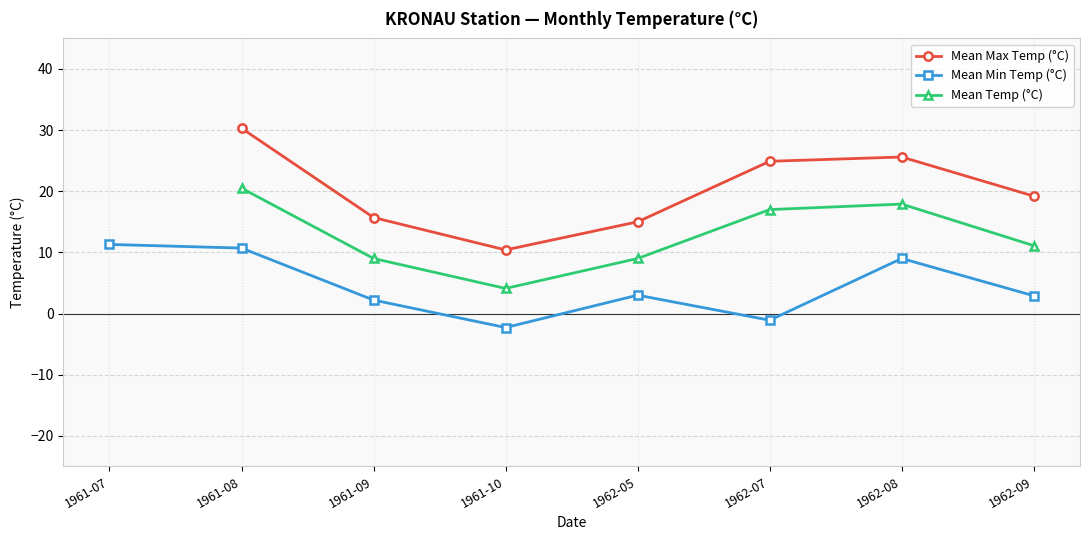

What are all the series names shown in the legend?

Mean Max Temp (°C), Mean Min Temp (°C), Mean Temp (°C)